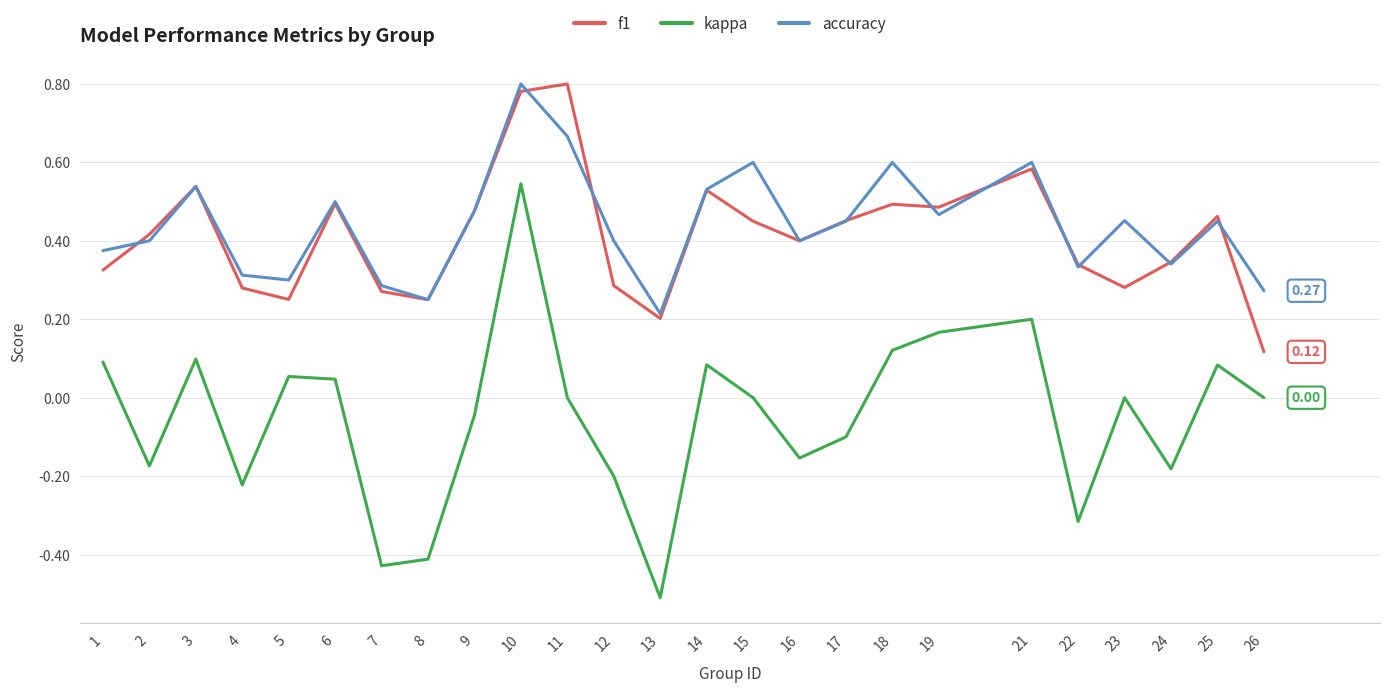

Which series changed the most between 5 and 12?

kappa